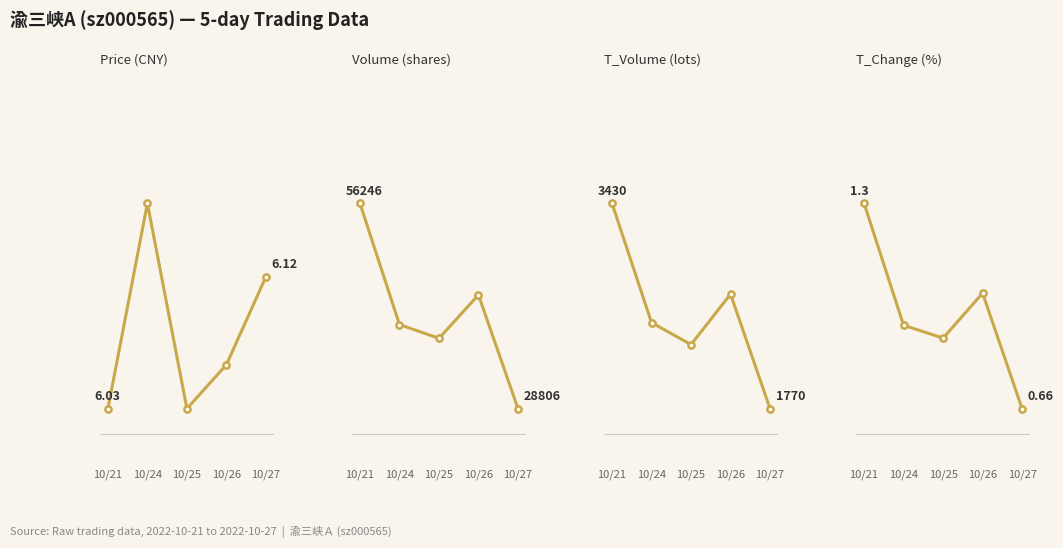

Is it true that t_volume equals 1062.8 at 10/27?

False